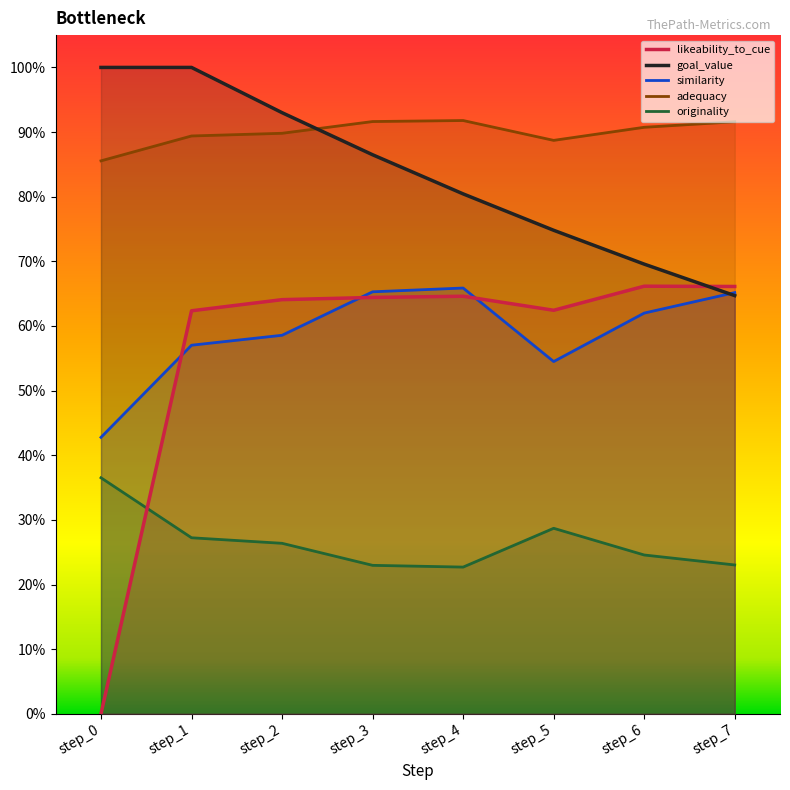

Read the goal_value value at step_2.

0.9